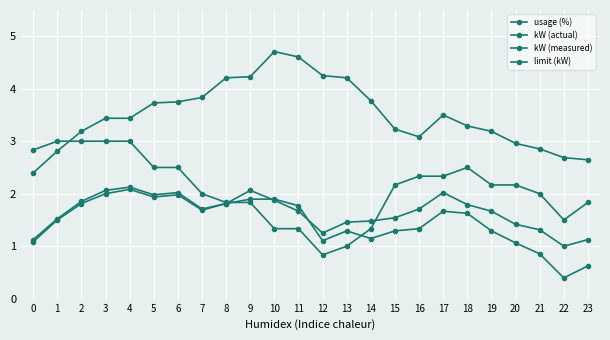

The value of kW (actual) at 6 is 2.0. True or false?

True